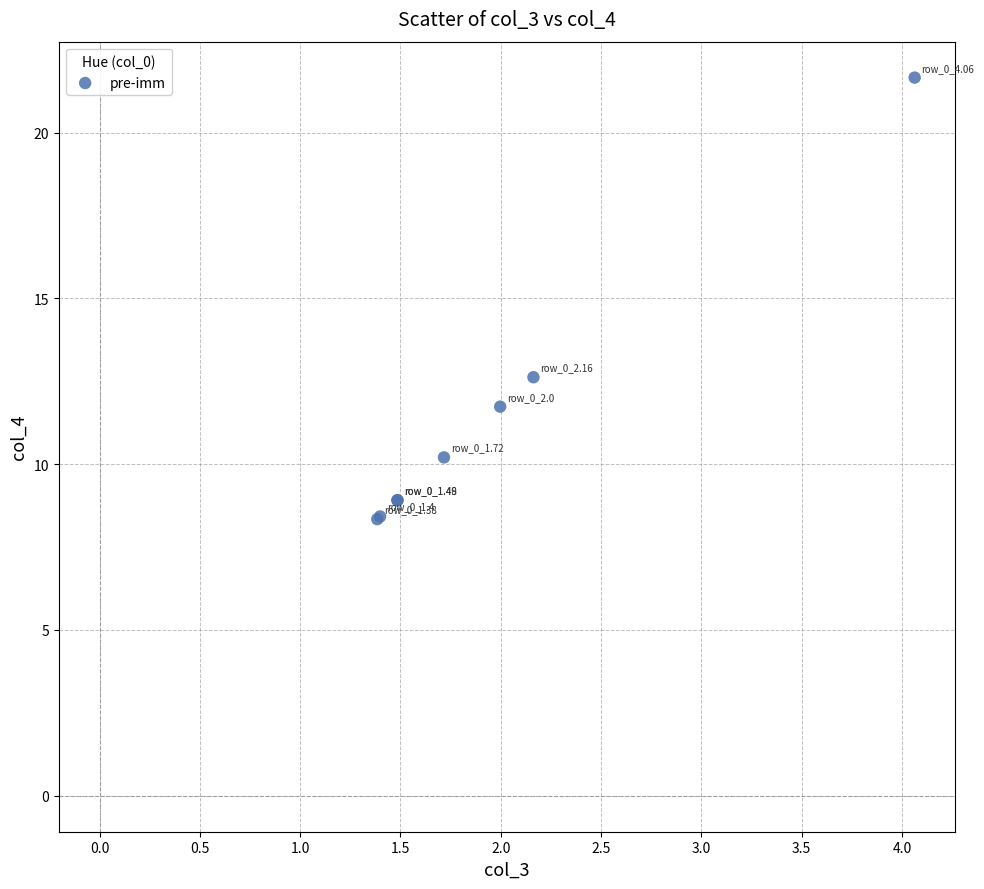

What Y value in the scatter plot is closest to 15?

12.6